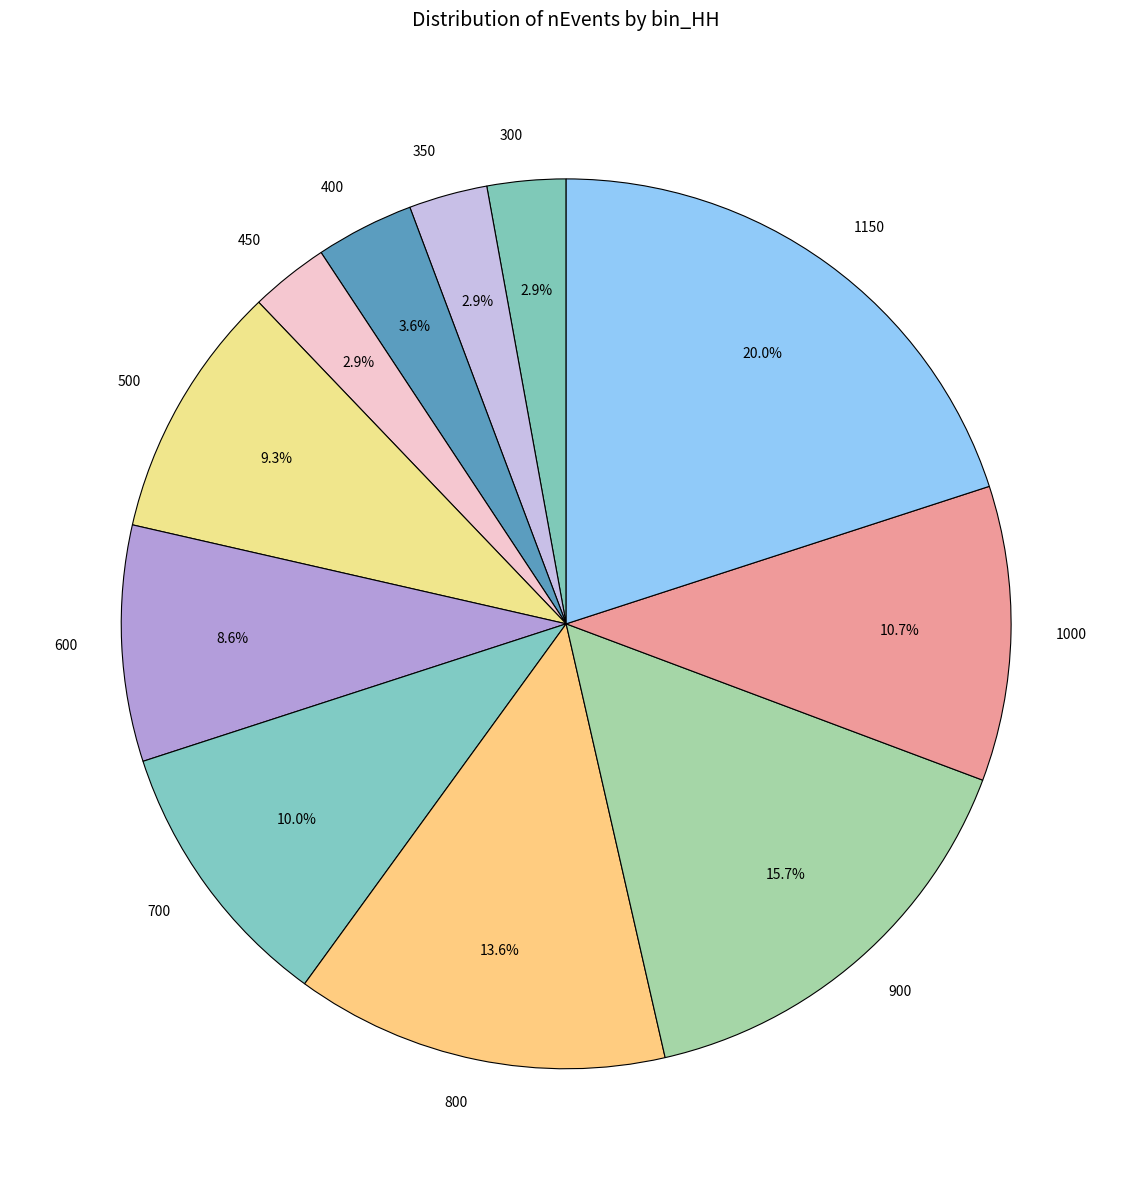

Is there a majority slice in this chart?

No